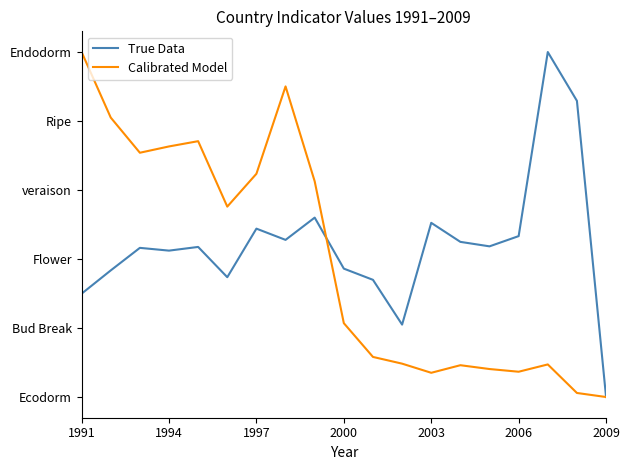

What are all the series names shown in the legend?

True Data, Calibrated Model